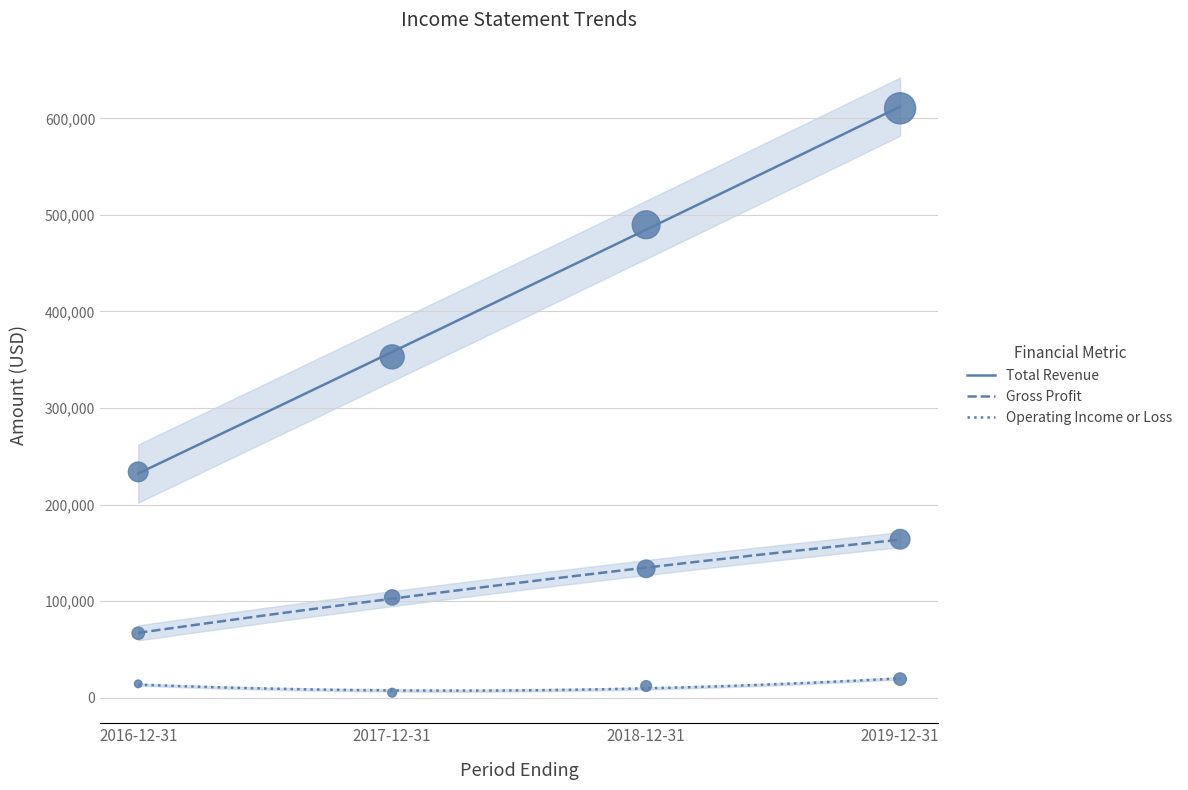

Which series has the largest total across all categories?

Total Revenue